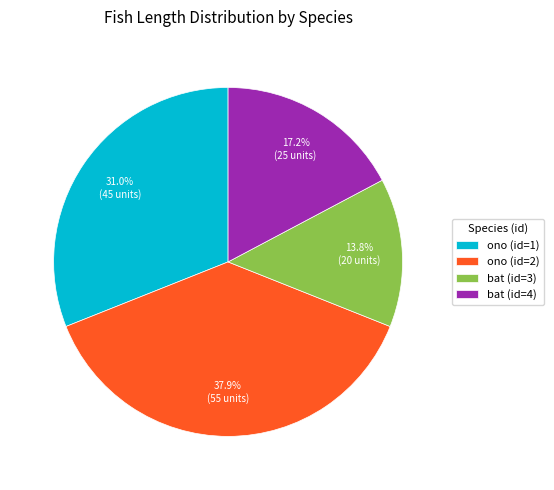

How much of the chart is everything except ono (id=2)?

62.1%